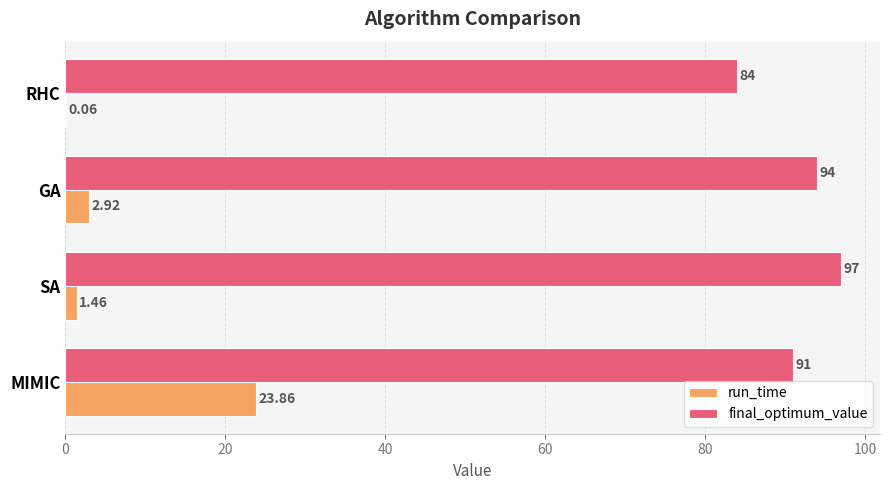

Which series has the largest total across all categories?

final_optimum_value